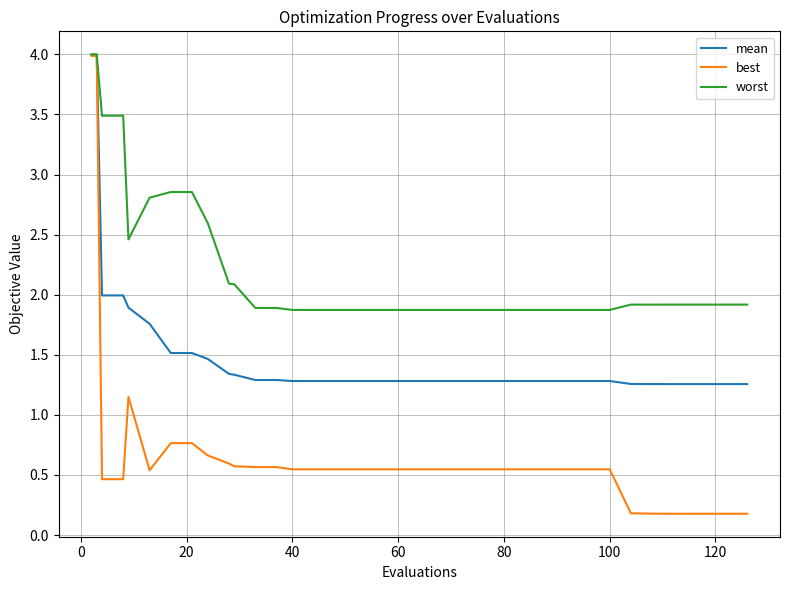

What is the maximum value for best?

4.0